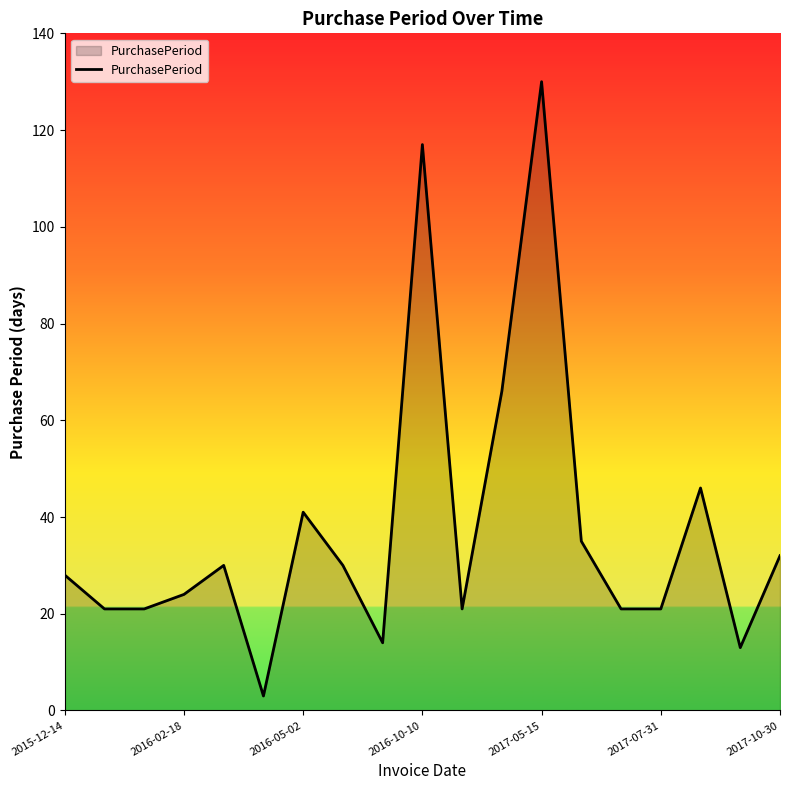

What is the smallest value displayed?

3